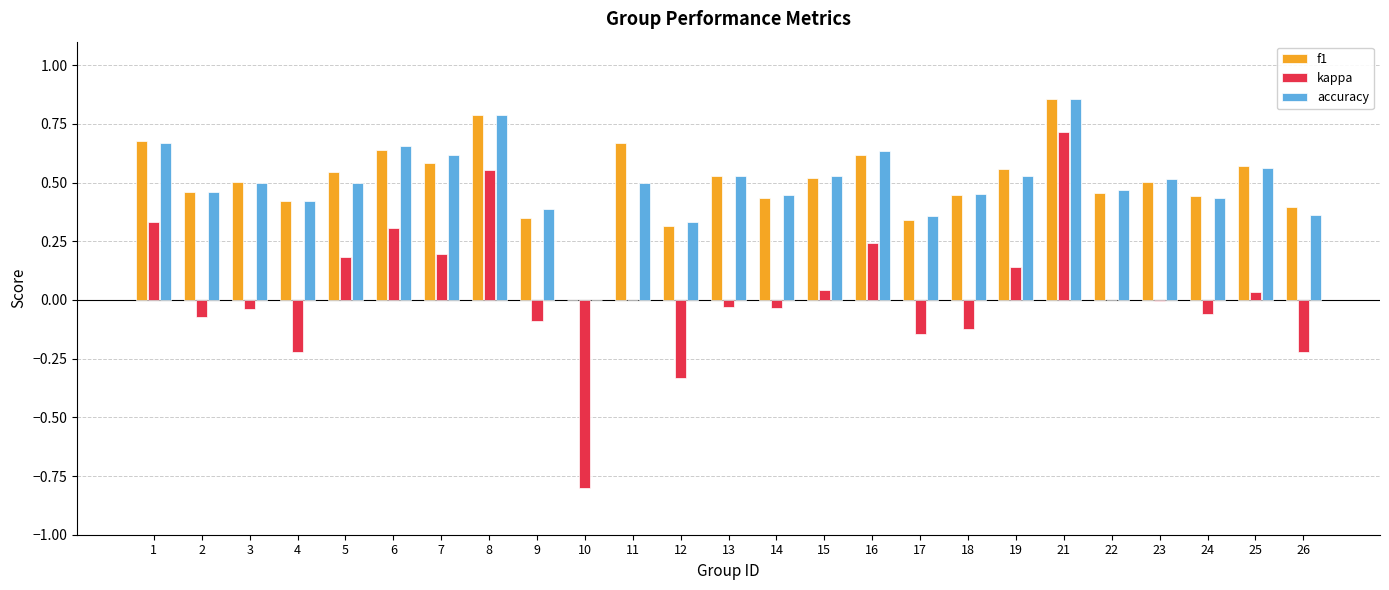

What is the sum of all f1 values?

12.6